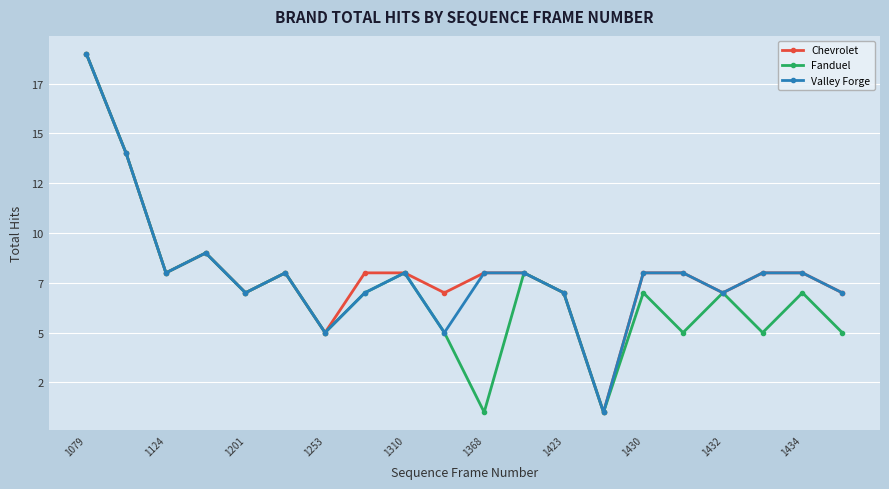

Does the chart have visible grid lines?

Yes